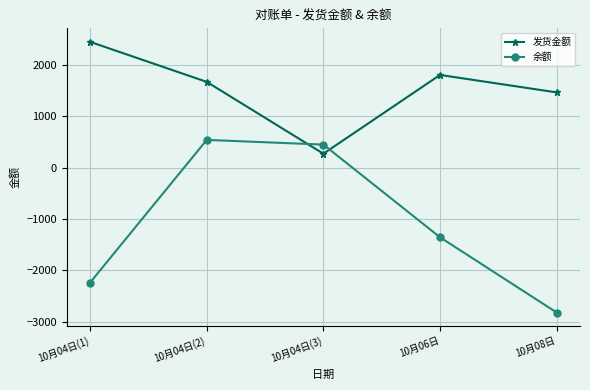

Reading right to left, transcribe all the data shown in this chart.

发货金额: 1465	1805	271	1670	2449
余额: -2821	-1356	449	540	-2238